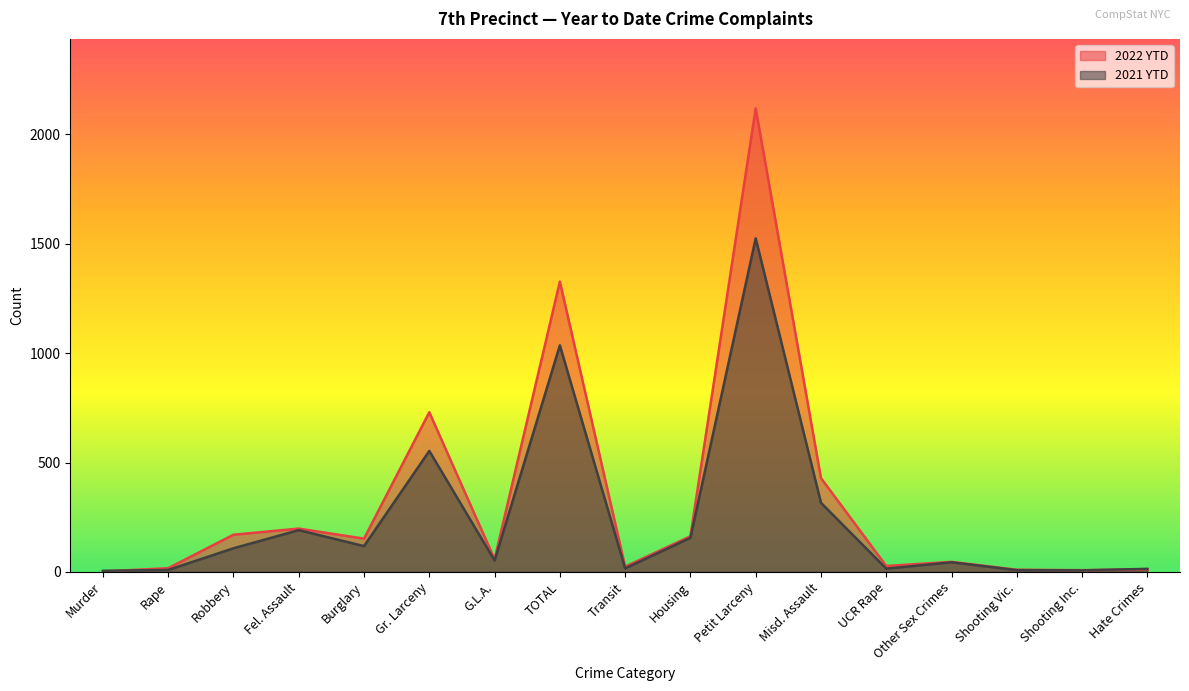

The 2022 YTD series shows 10 at Shooting Vic.. True or false?

True